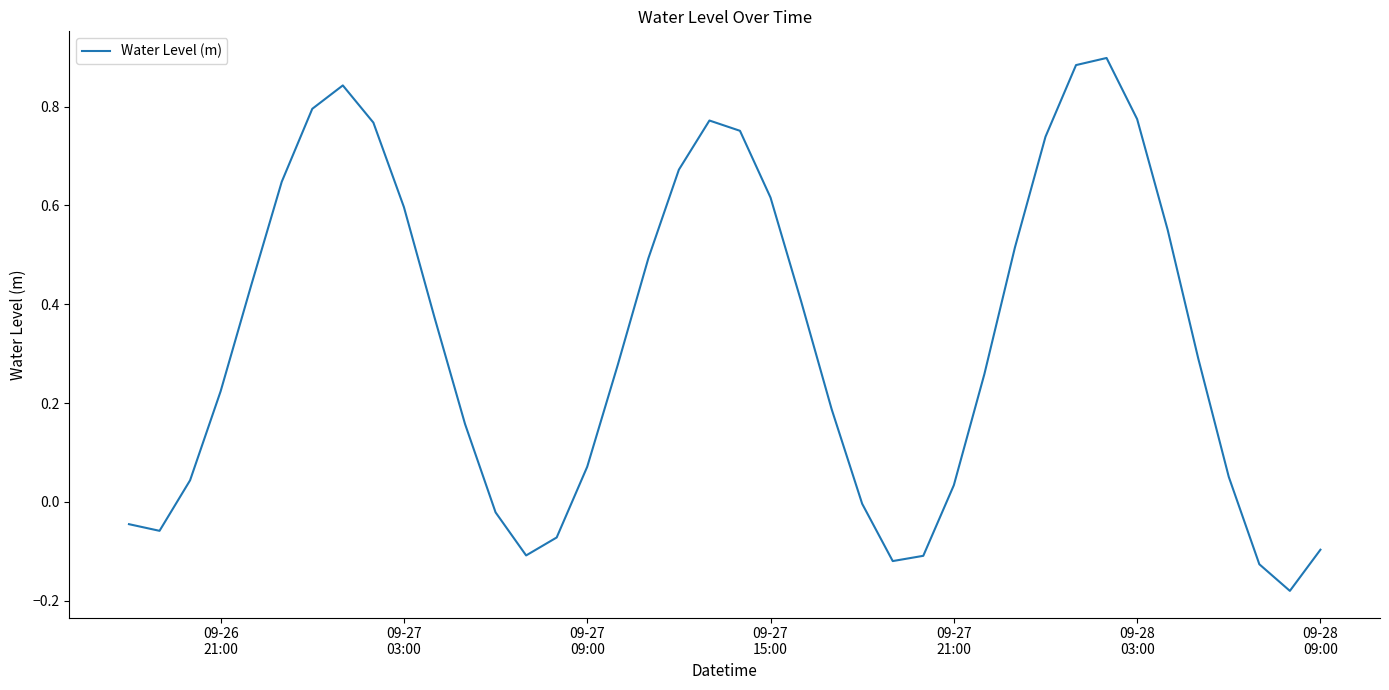

What is the difference between the maximum and minimum values?

1.1